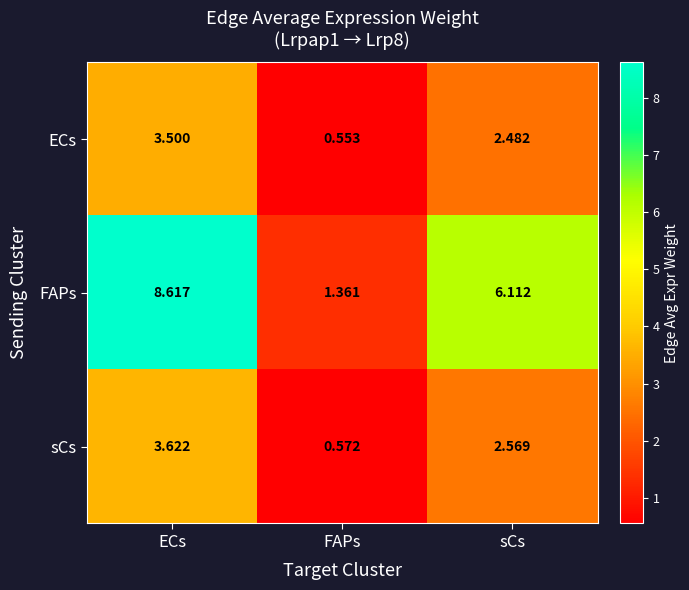

Which series has the largest total across all categories?

FAPs